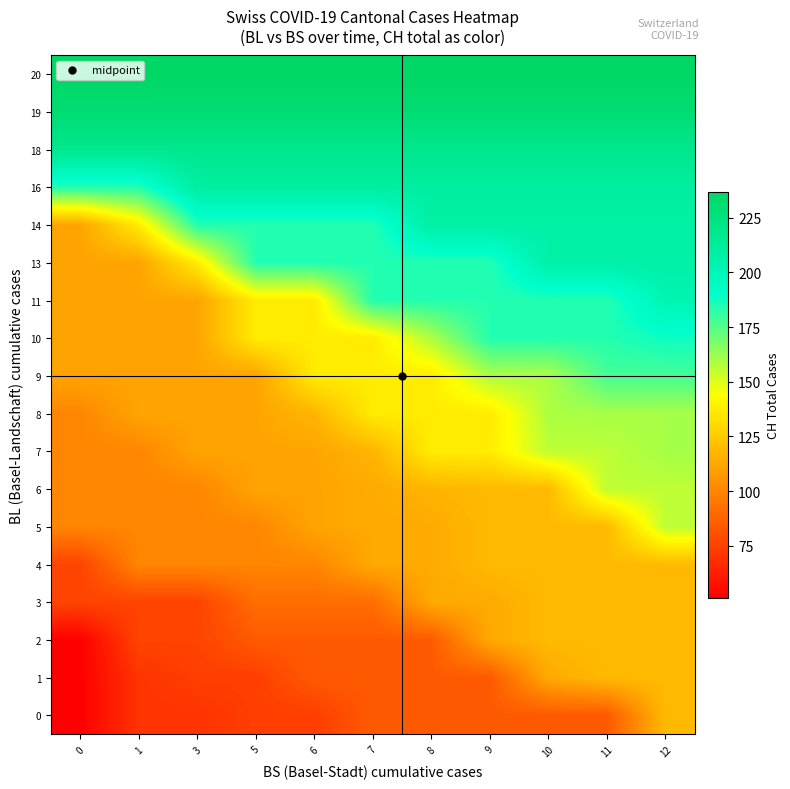

Between 3 and 12, which is larger?

12